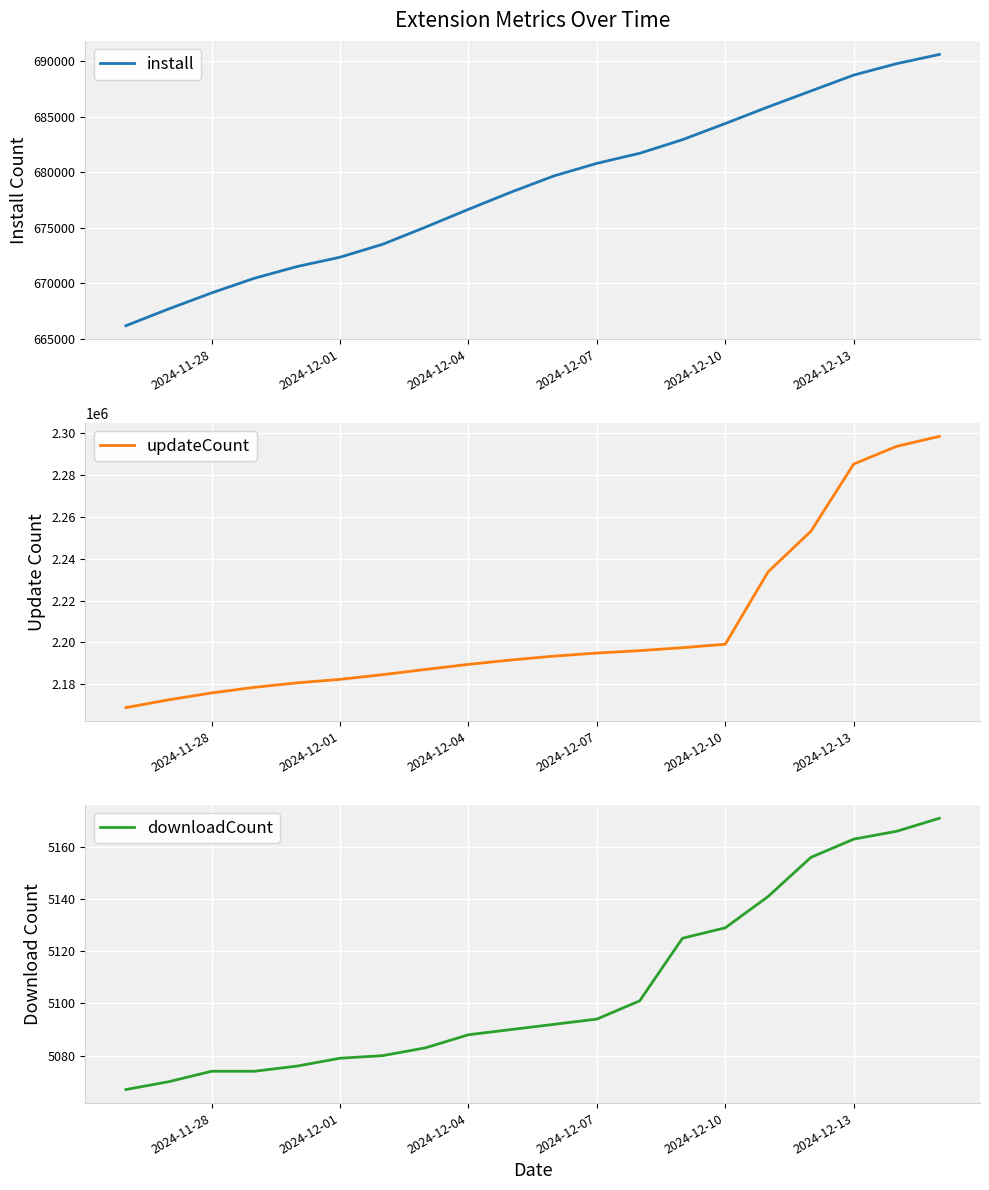

At how many categories does at least one series exceed 1851207?

20